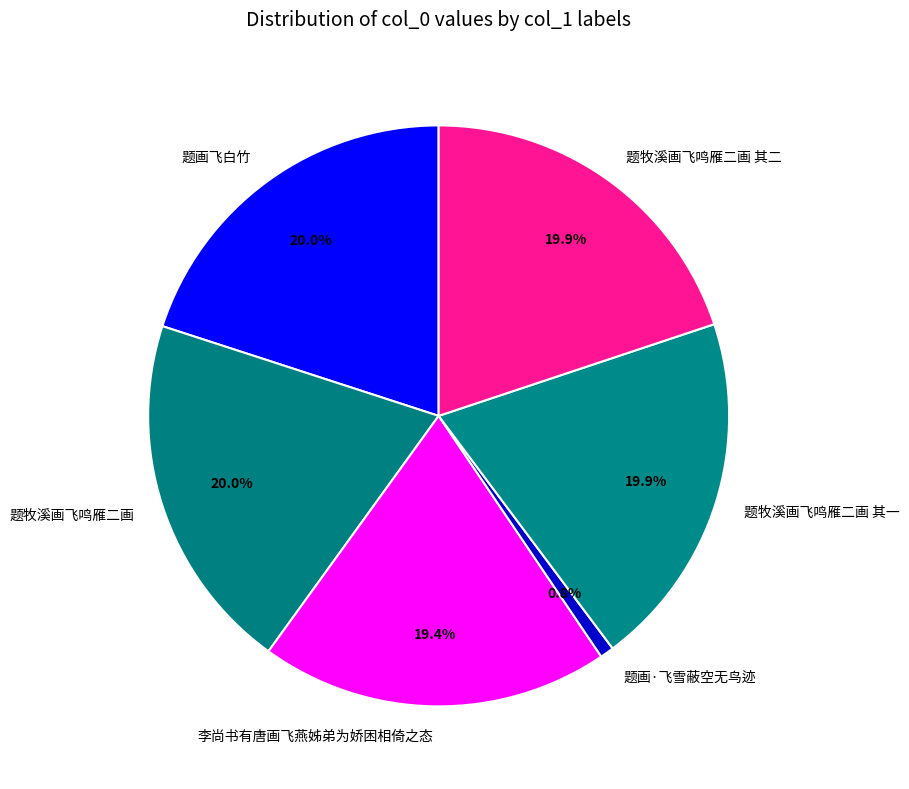

To the nearest percent, what is the difference between the largest and smallest slice percentages?

19%